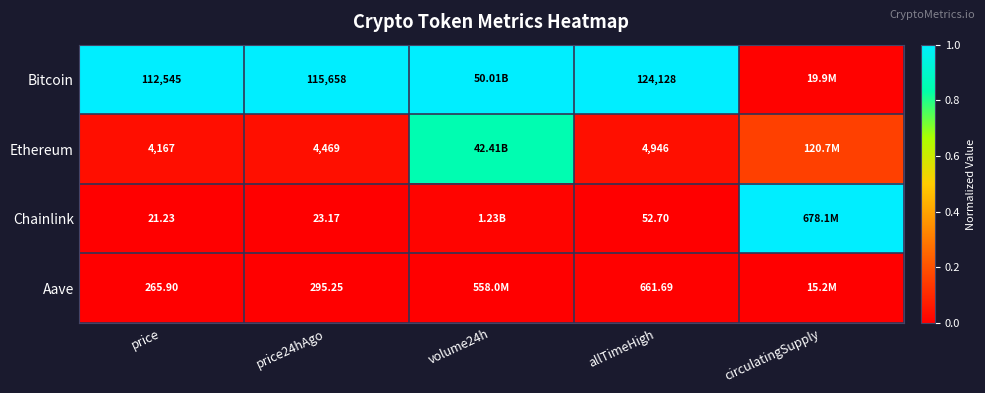

At allTimeHigh, list the series in order from largest to smallest.

Bitcoin, Ethereum, Aave, Chainlink